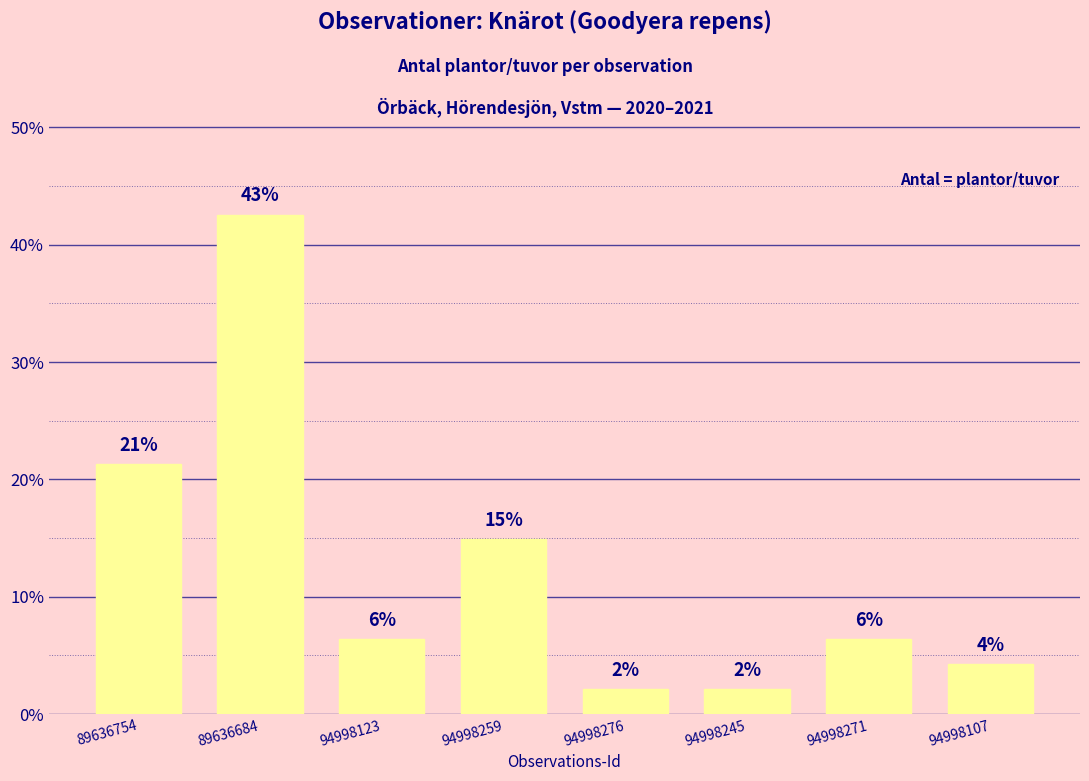

How many bars are there in total?

8